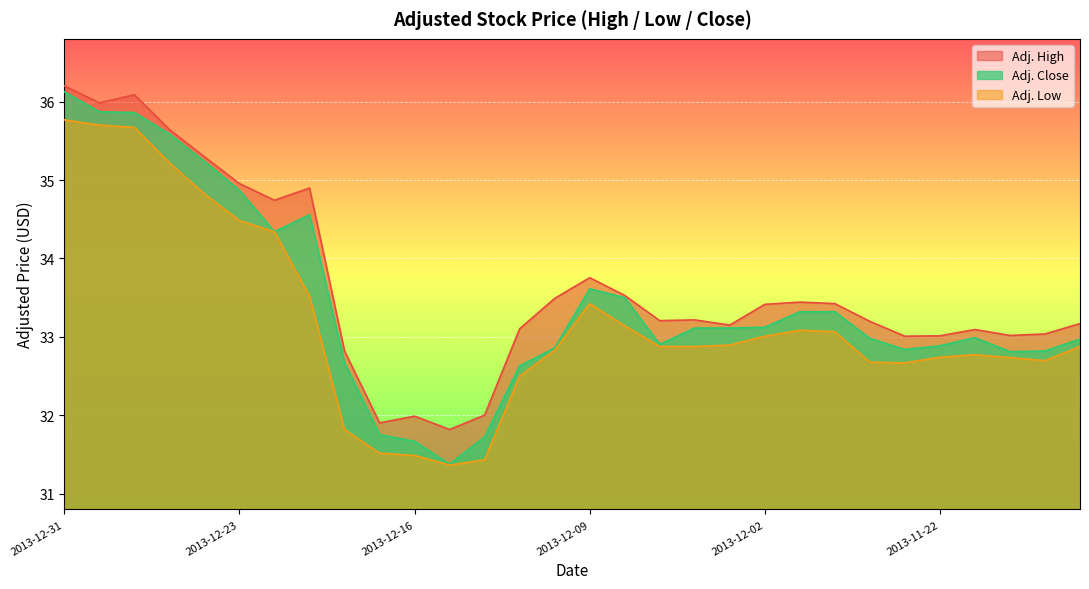

What is the minimum value shown in the chart?

31.4